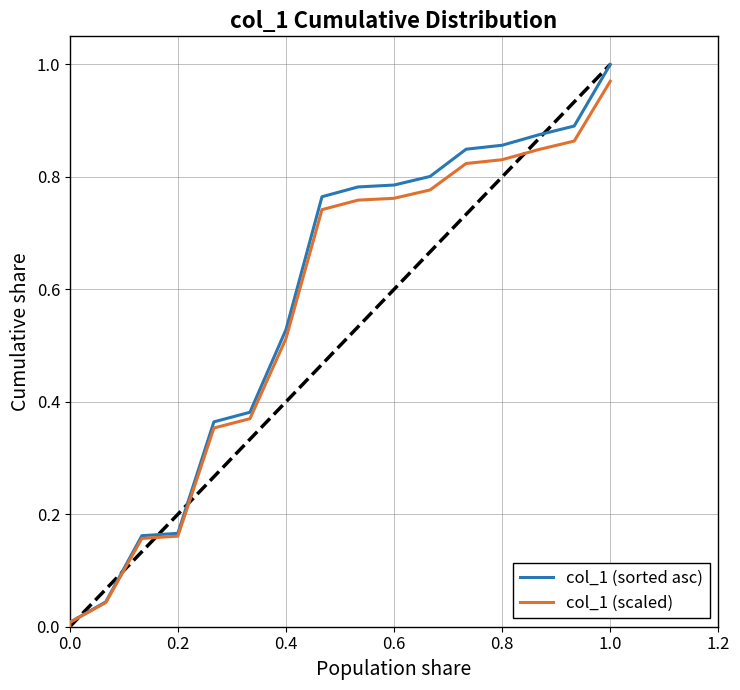

How many distinct data groups are displayed?

2